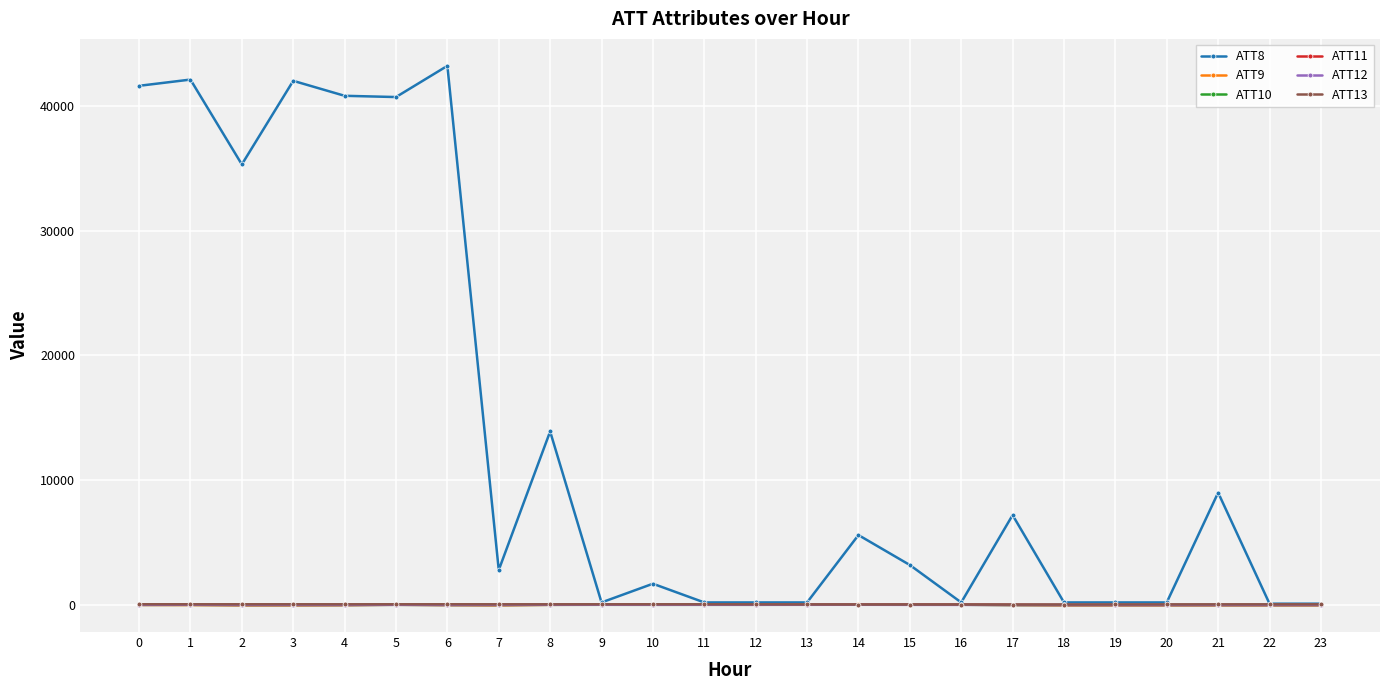

How many lines are shown in the chart?

6